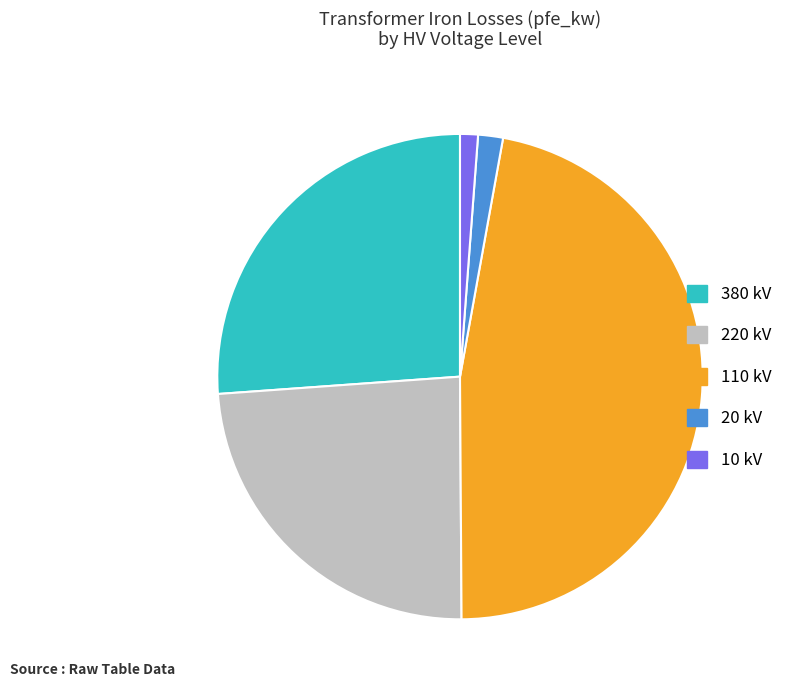

Which has a higher value, 20 kV or 220 kV?

220 kV